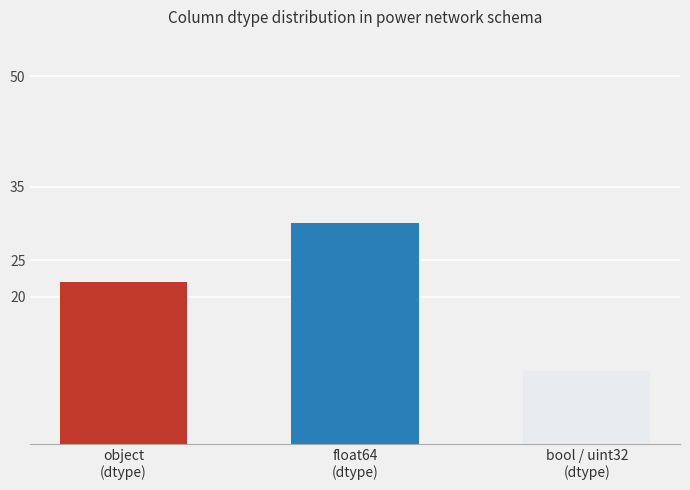

Reading right to left, list all the values displayed in this chart.

bool / uint32
(dtype)=10	float64
(dtype)=30	object
(dtype)=22